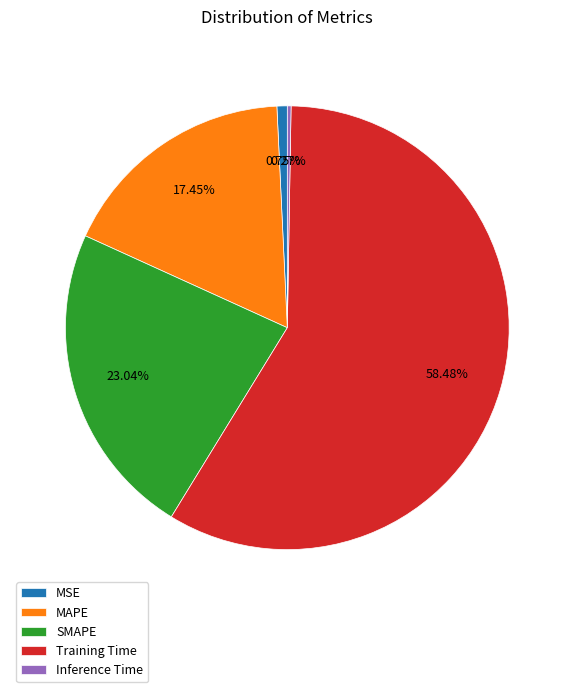

Do MAPE and MSE together represent more than half of the pie?

No